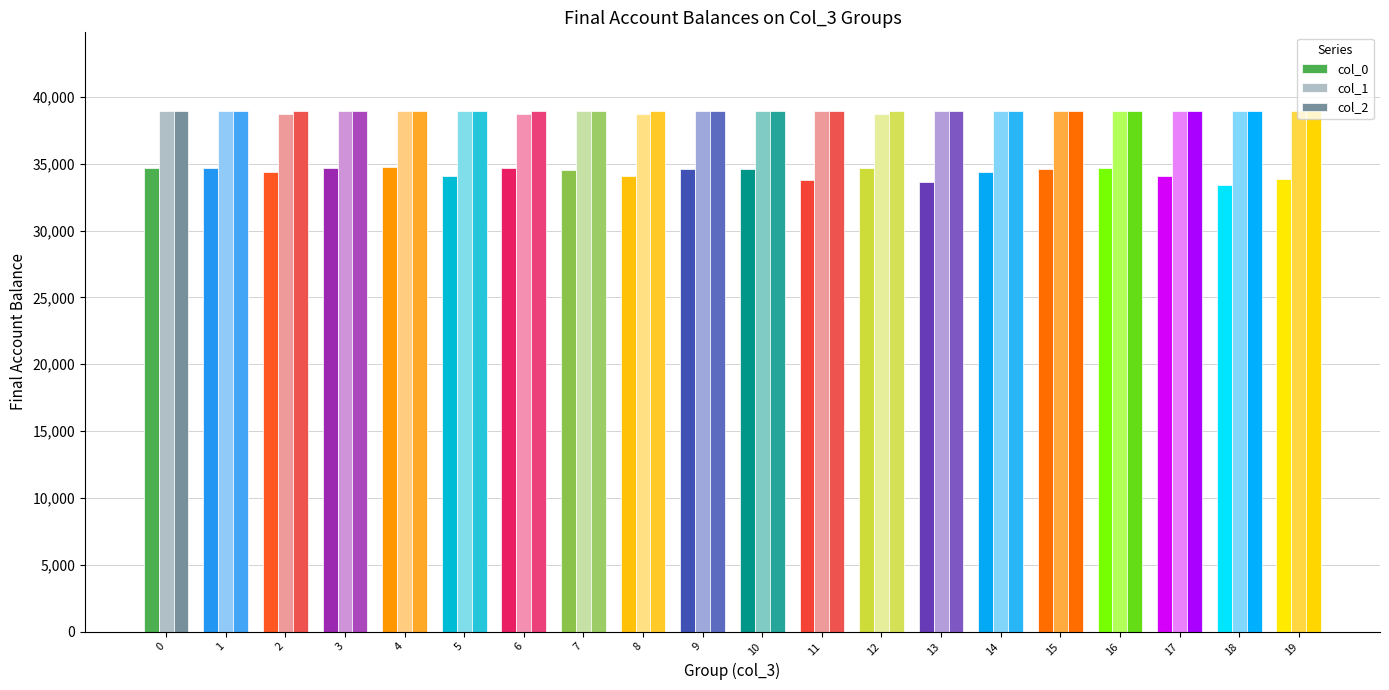

How many groups of bars are there?

20